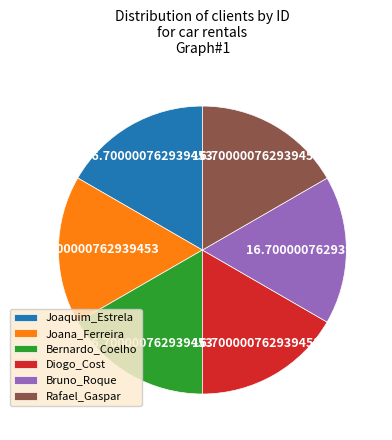

What is the ratio of the value at Bernardo_Coelho to the value at Joaquim_Estrela?

1.0